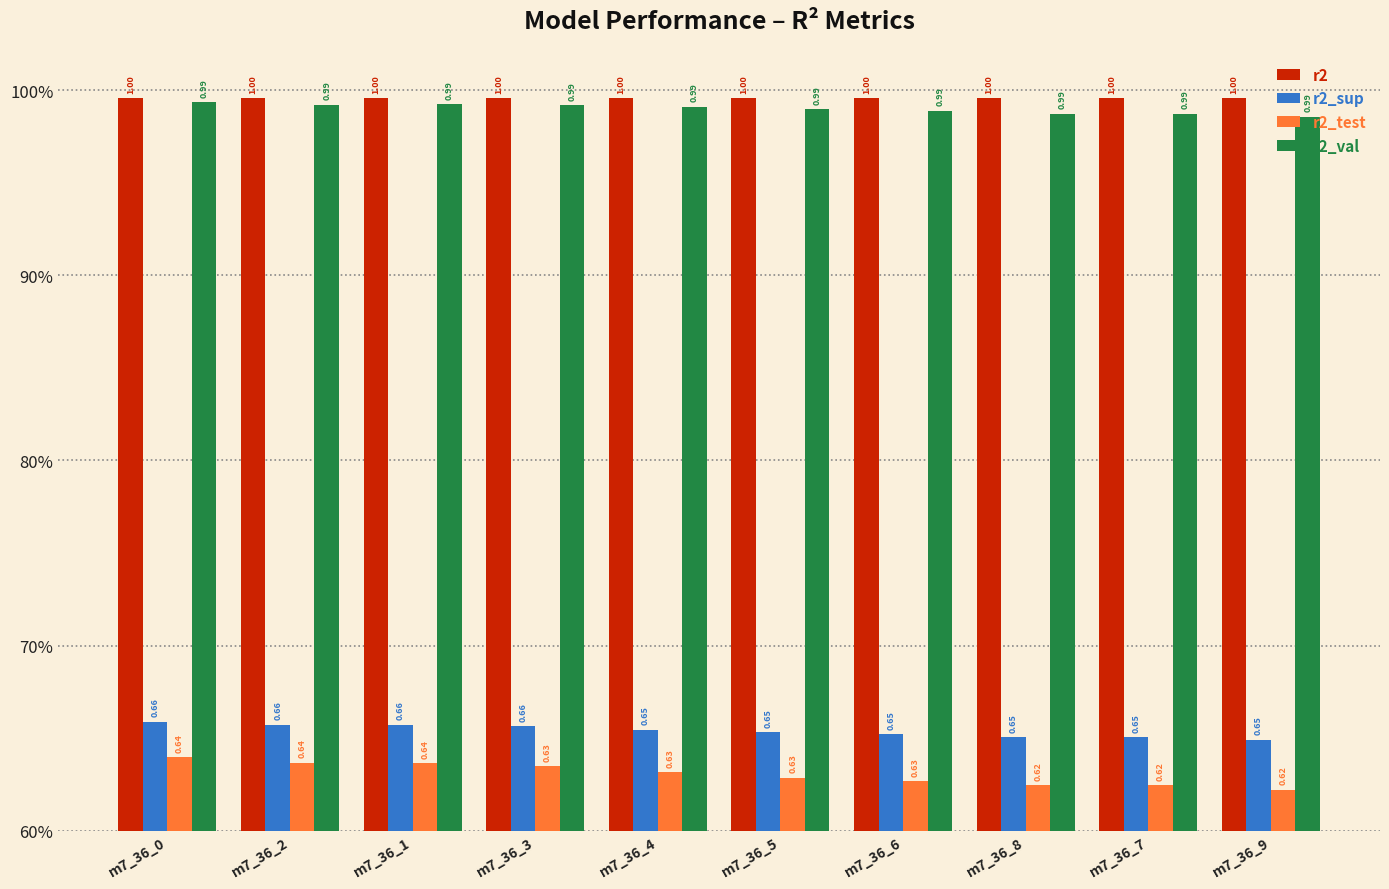

What are all the series names shown in the legend?

r2, r2_sup, r2_test, r2_val